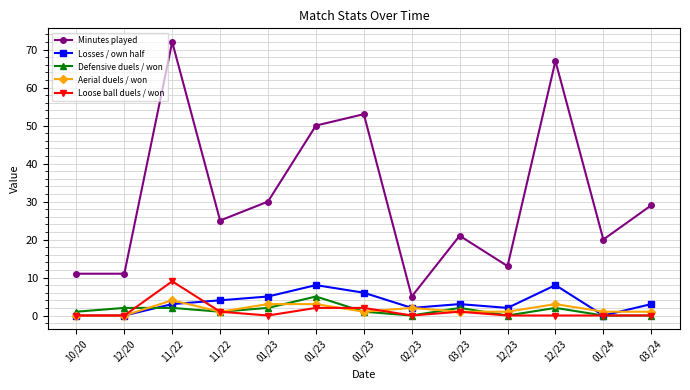

Does the chart display data point markers on the line(s)?

Yes